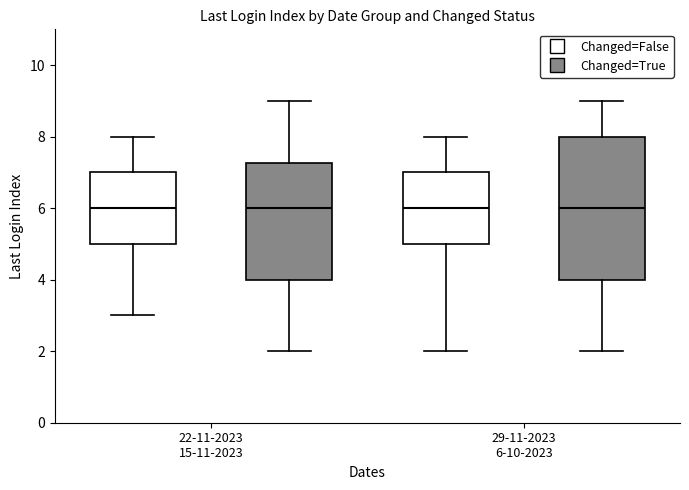

Comparing the boxes themselves (not the whiskers), which one is the tallest?

29-11-2023 6-10-2023 (Changed=True)